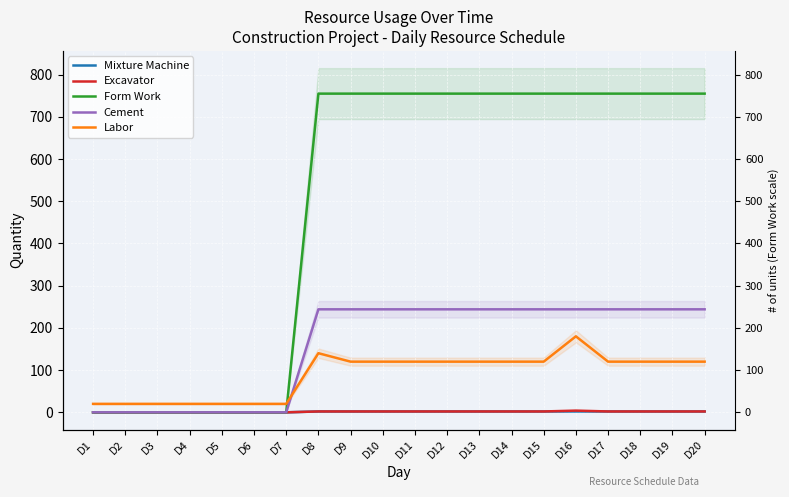

What is the maximum value for Labor?

180